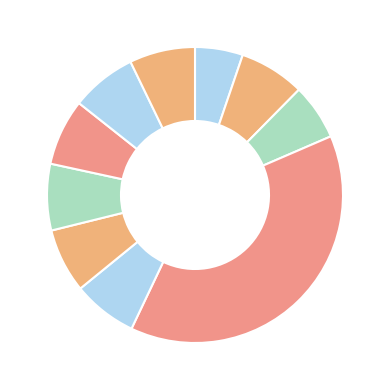

Count the number of slices in the pie.

10